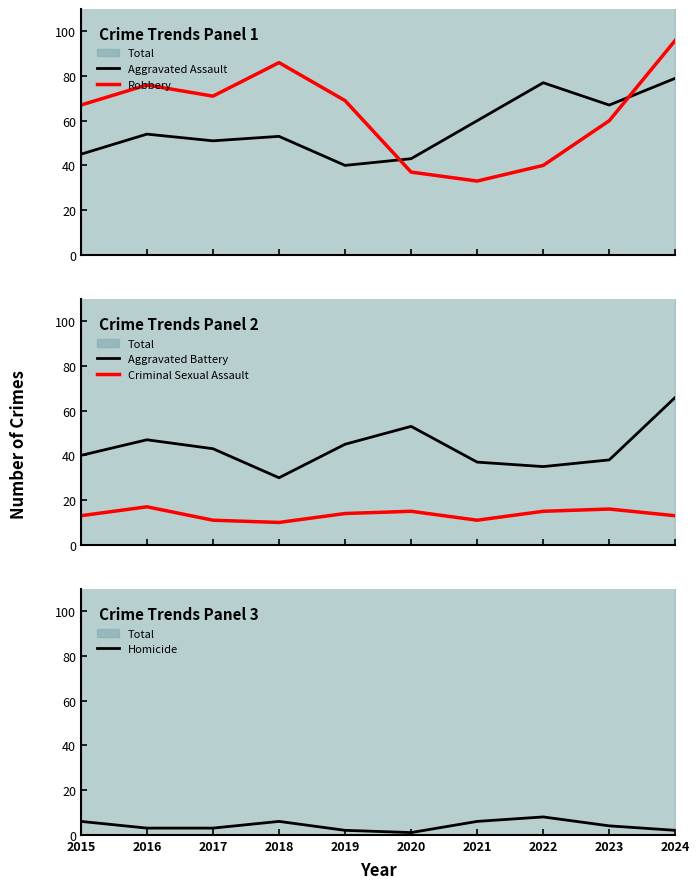

Which label corresponds to the smallest value in the chart?

2020